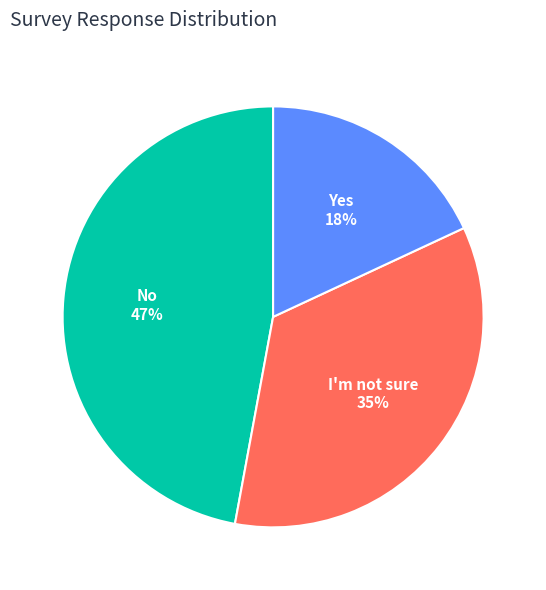

How many slices are in this pie chart?

3